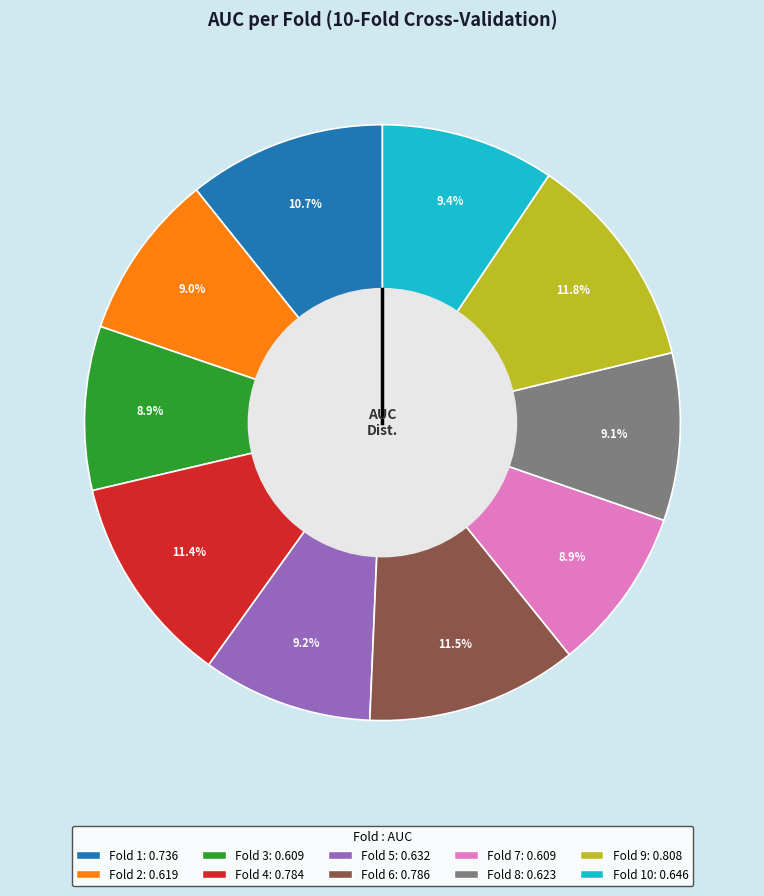

Does any single category account for the majority?

No